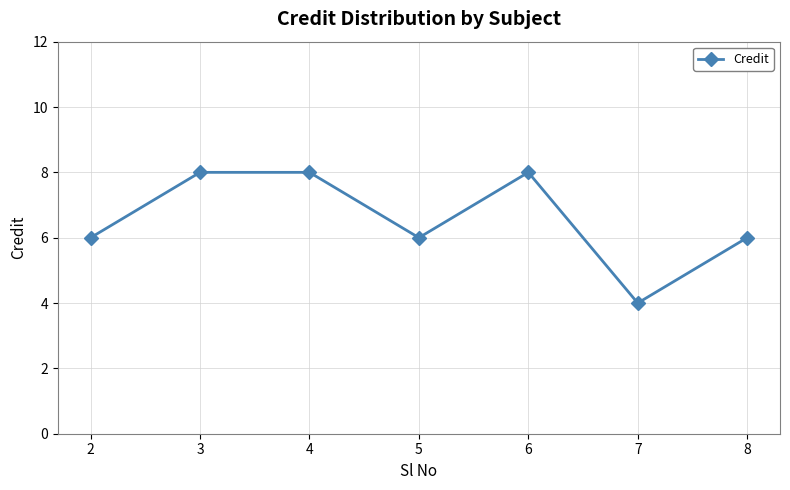

At which category does the data reach its first local valley?

5